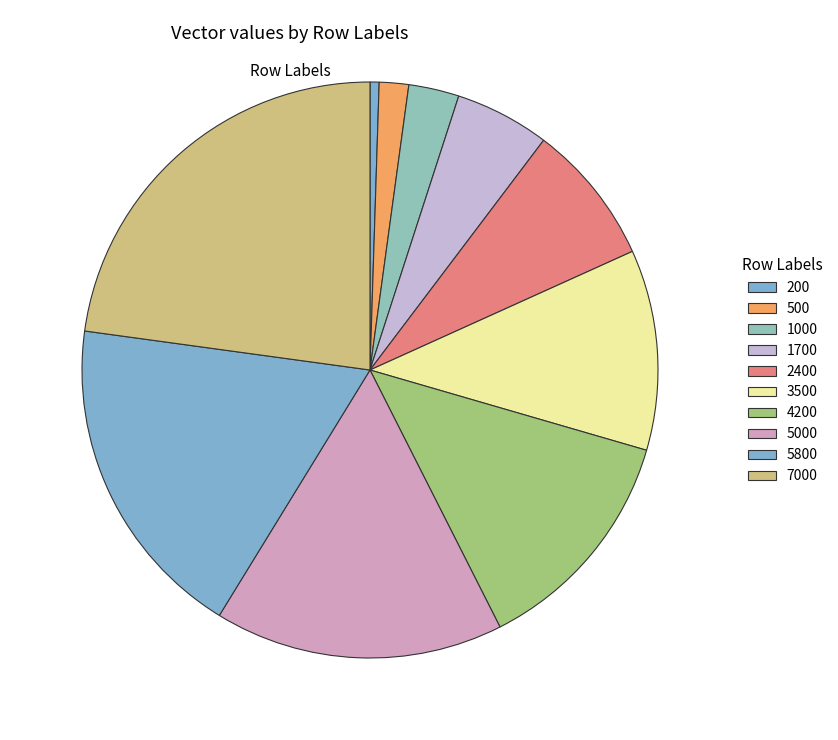

What is the smallest slice in the pie chart?

200